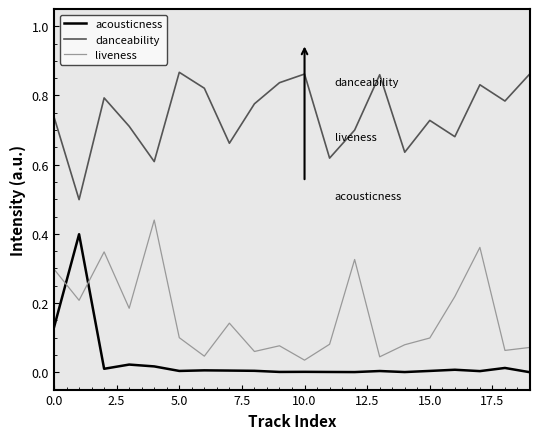

True or false: liveness and danceability cross at least once.

False